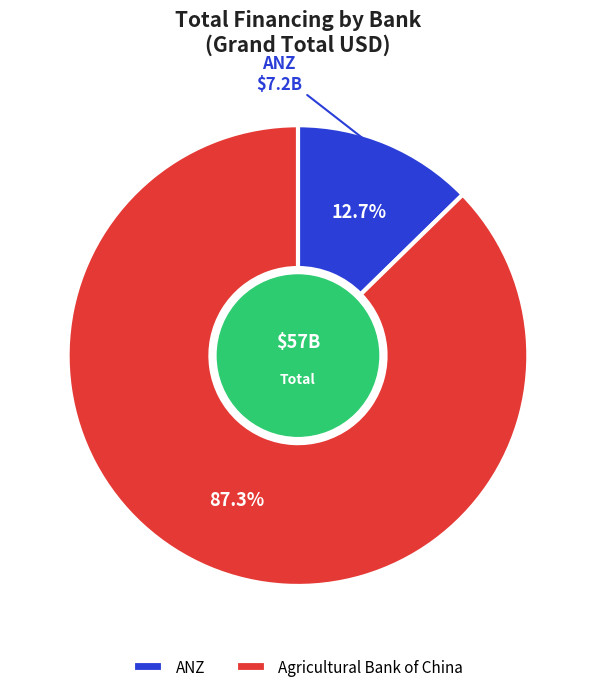

What percentage do ANZ and Agricultural Bank of China together represent?

100.0%